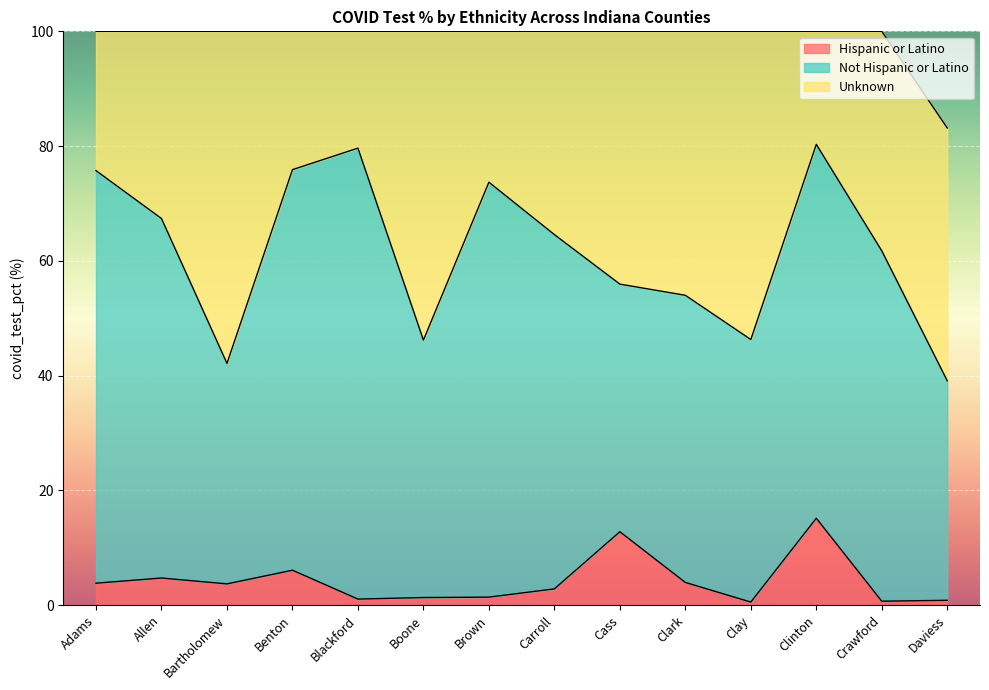

At which label does Not Hispanic or Latino first exceed 61?

Adams